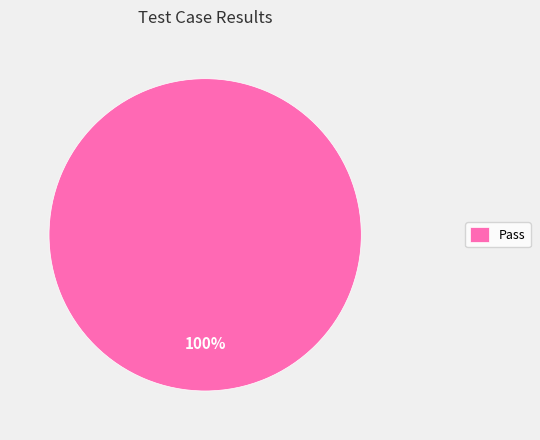

Is there any slice that represents more than half of the pie?

Yes